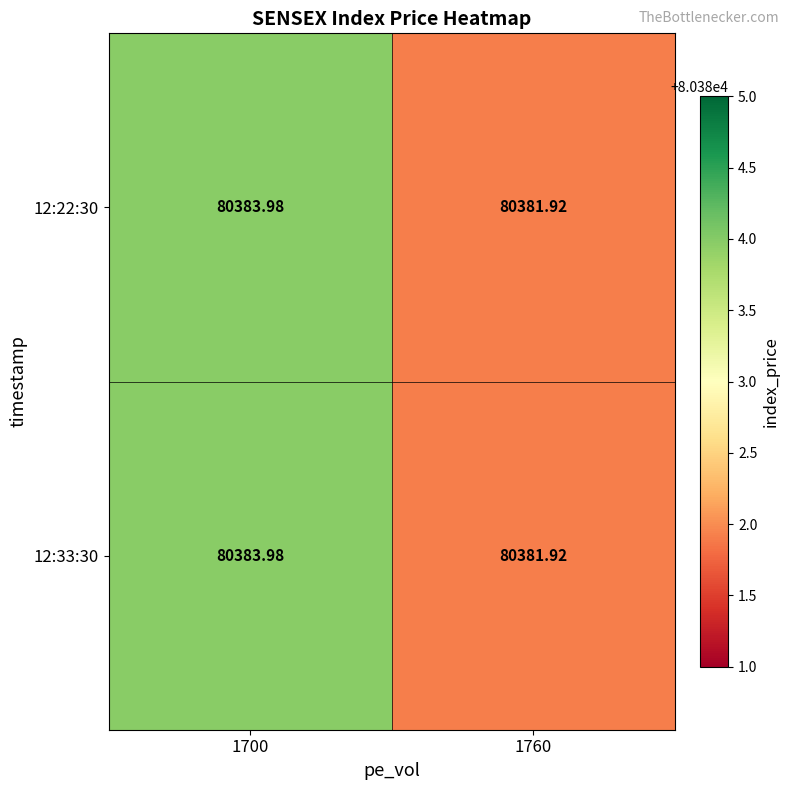

At how many categories does at least one series exceed 80382?

1